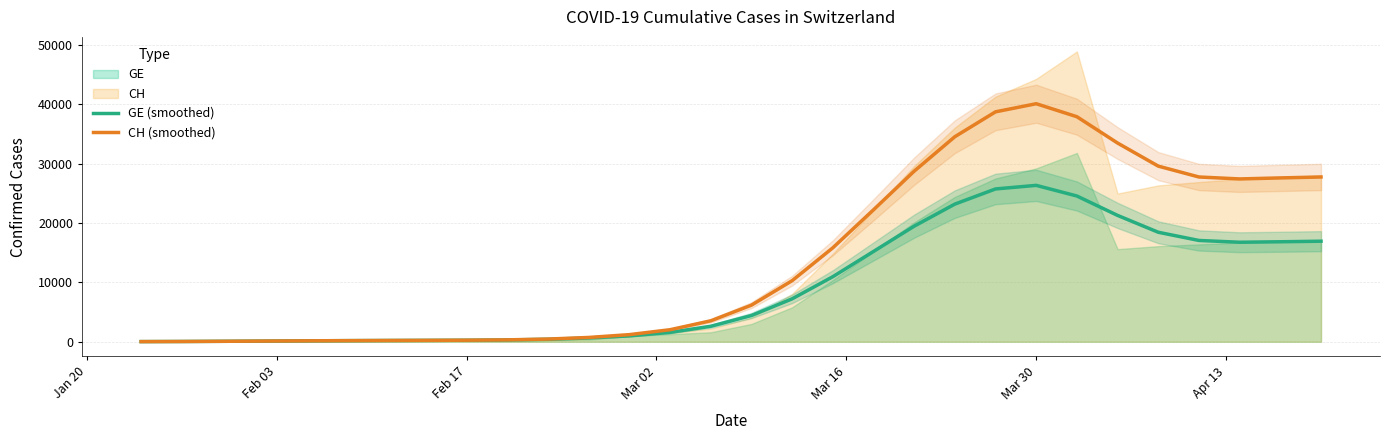

True or false: CH (smoothed) and GE (smoothed) cross at least once.

False